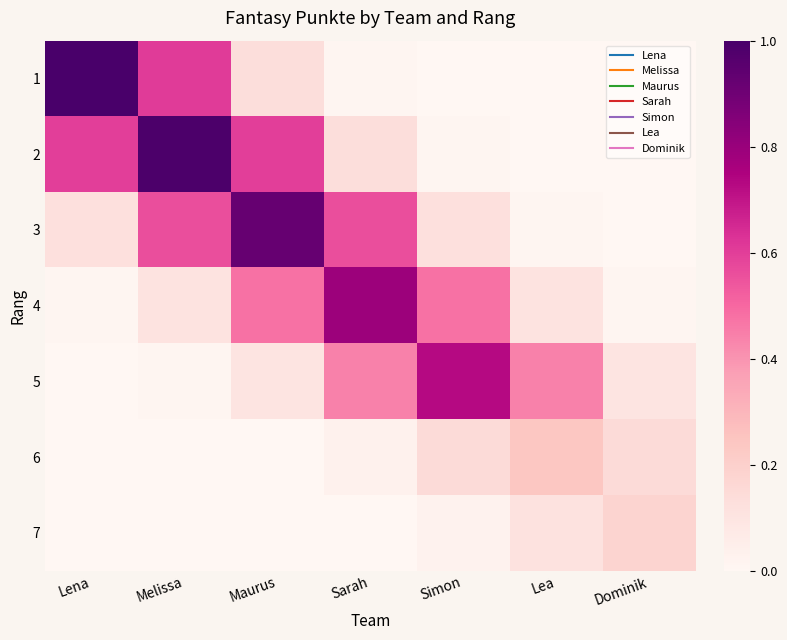

At how many categories does at least one series exceed 0?

7